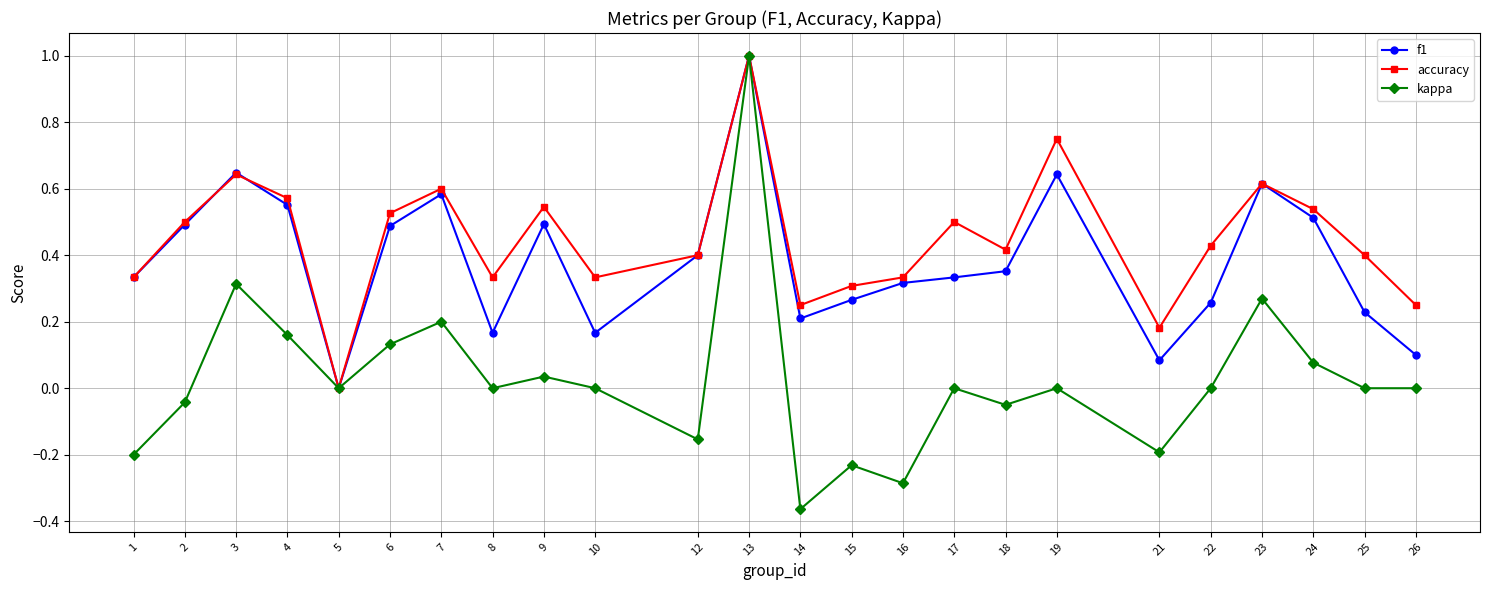

At which label does accuracy reach its minimum?

5